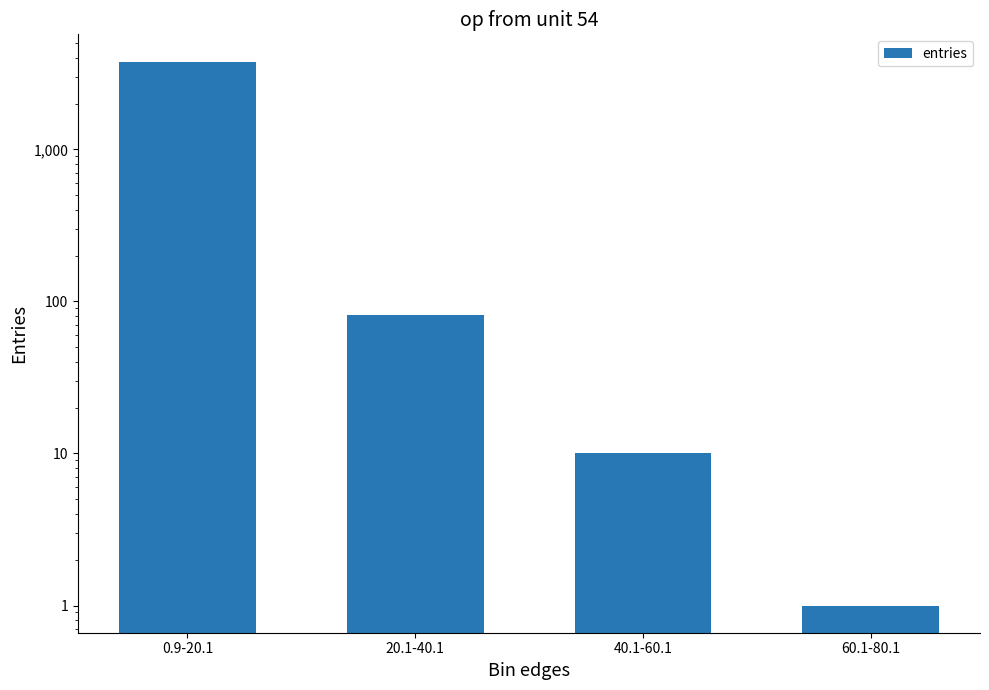

Between 0.9-20.1 and 60.1-80.1, which is larger?

0.9-20.1